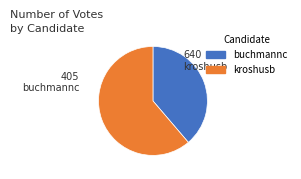

What is the smallest slice in the pie chart?

buchmannc